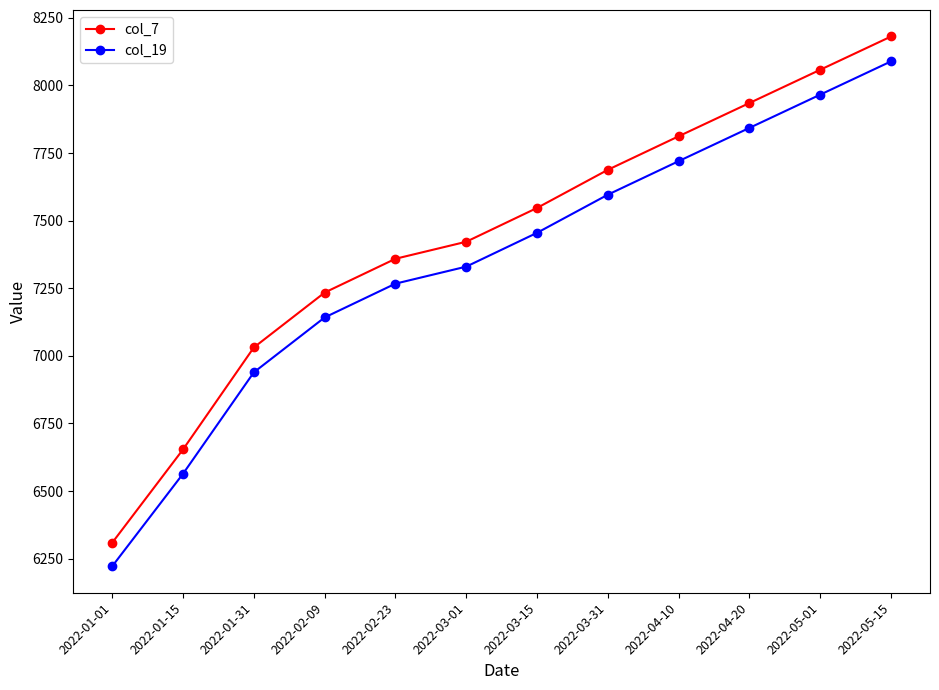

True or false: col_19 has more than 1 points higher than both neighbors.

False